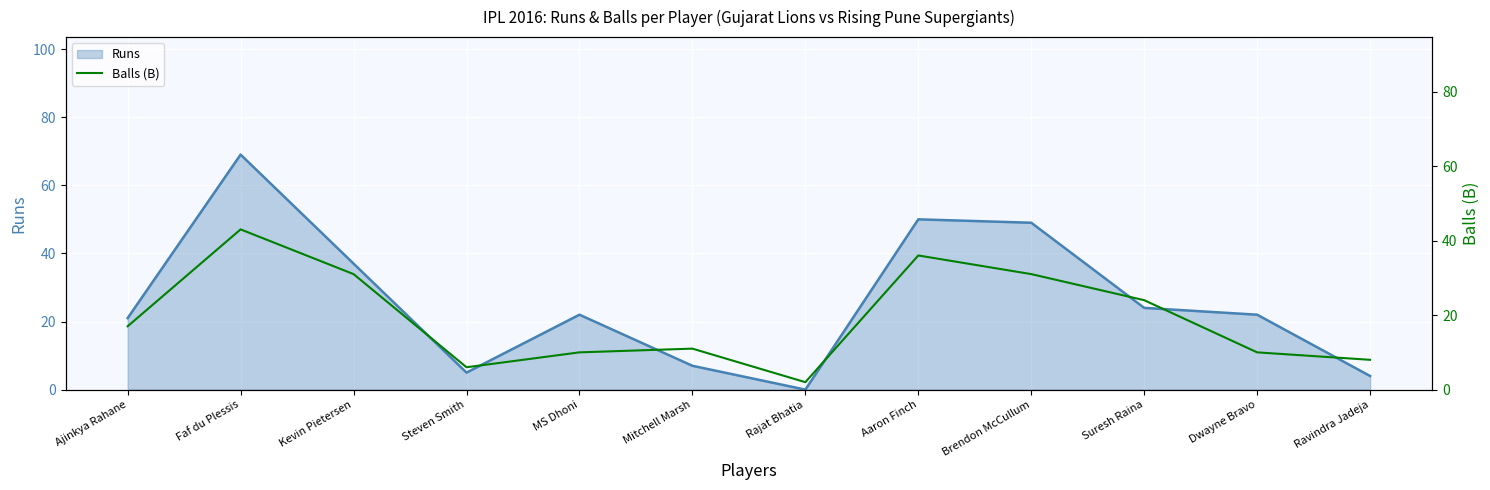

True or false: Runs has a value of 19 at Faf du Plessis.

False